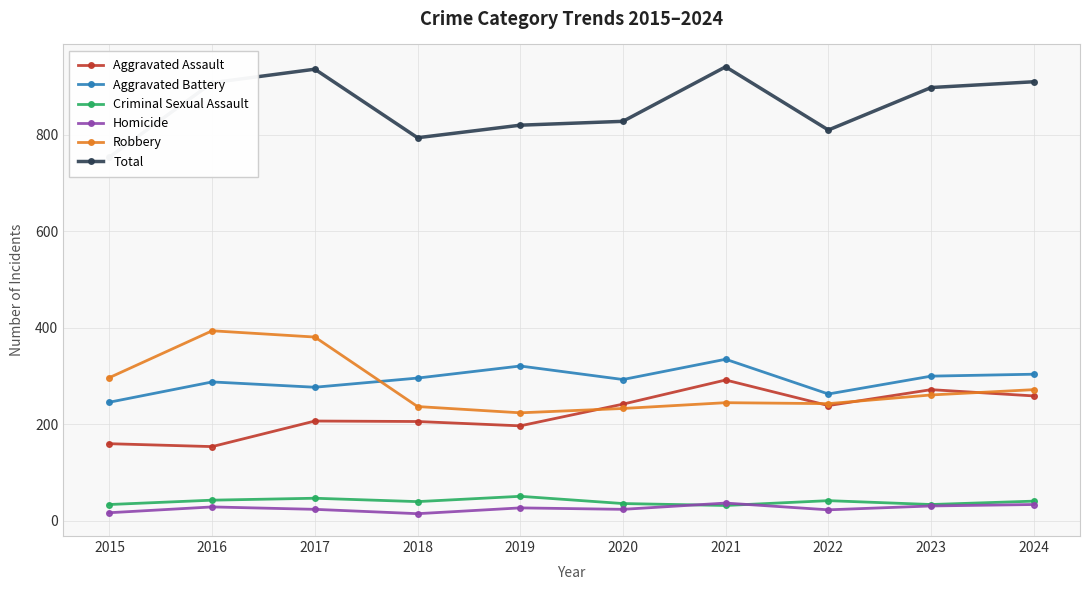

True or false: Criminal Sexual Assault and Aggravated Battery cross at least once.

False